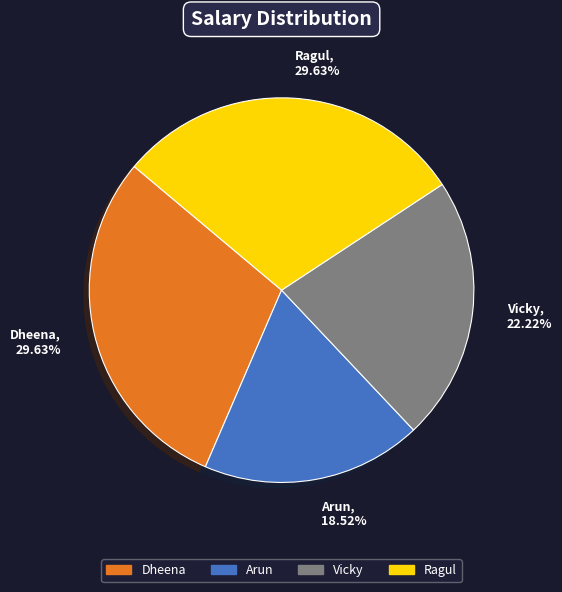

What is the total percentage of Vicky and Dheena?

51.9%